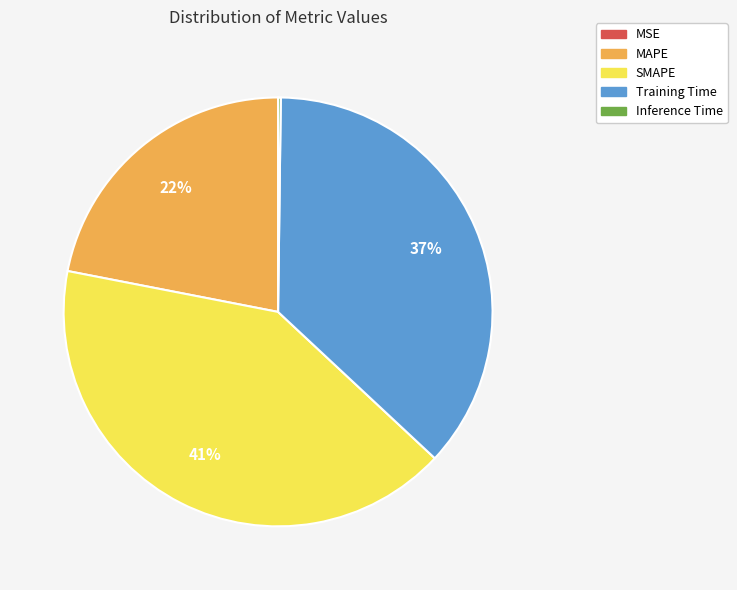

Combined, do MAPE and Training Time account for over 50%?

Yes